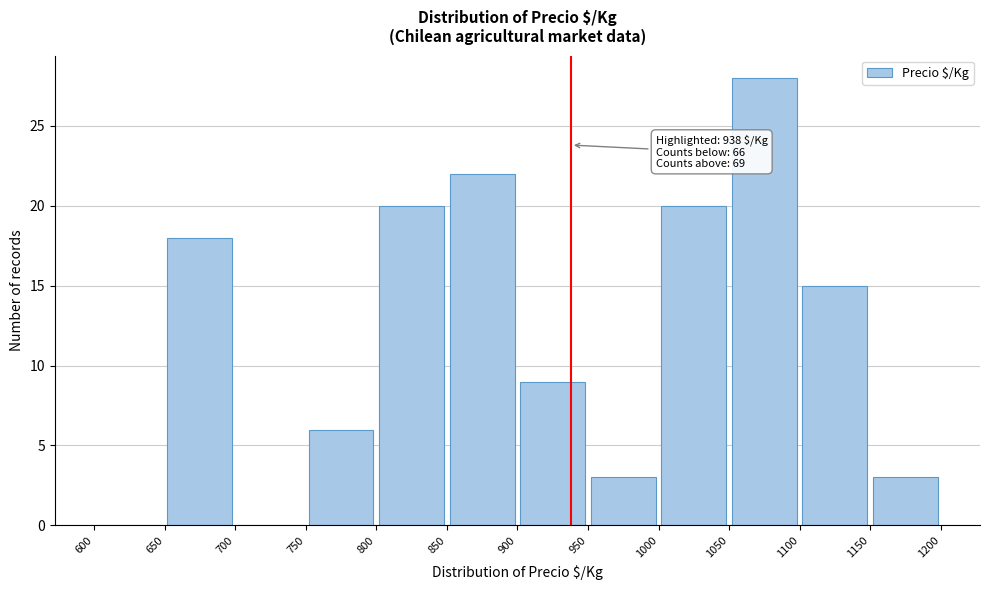

Over which range of the x-axis is the bar tallest?

1050 to 1100